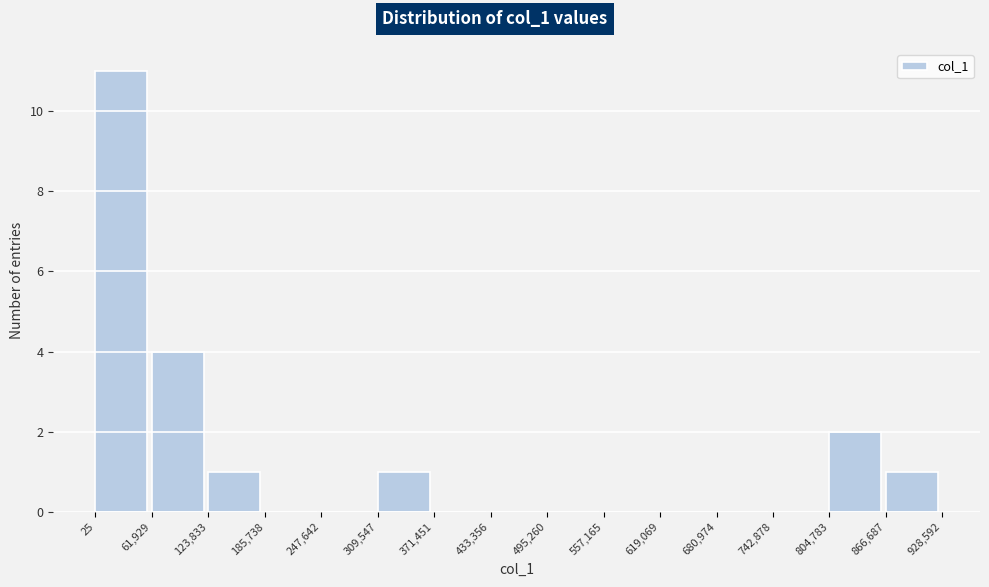

Reading left to right, list every bar in this chart as the range it spans on the x-axis followed by its height. The values are not printed on the chart, so give them approximately, as read against the axis.

25 to 61,929: 11
61,929 to 123,833: 4
123,833 to 185,738: 1
185,738 to 247,642: 0
247,642 to 309,547: 0
309,547 to 371,451: 1
371,451 to 433,356: 0
433,356 to 495,260: 0
495,260 to 557,165: 0
557,165 to 619,069: 0
619,069 to 680,974: 0
680,974 to 742,878: 0
742,878 to 804,783: 0
804,783 to 866,687: 2
866,687 to 928,592: 1